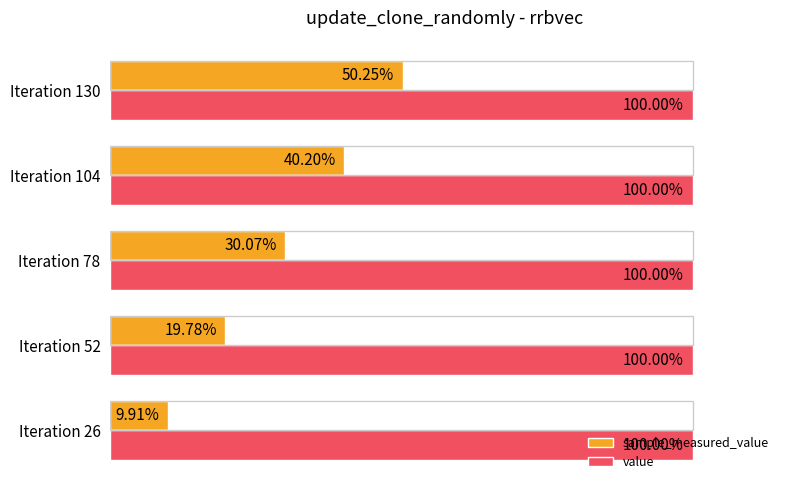

List the series in order of their overall mean, lowest first.

sample_measured_value, value